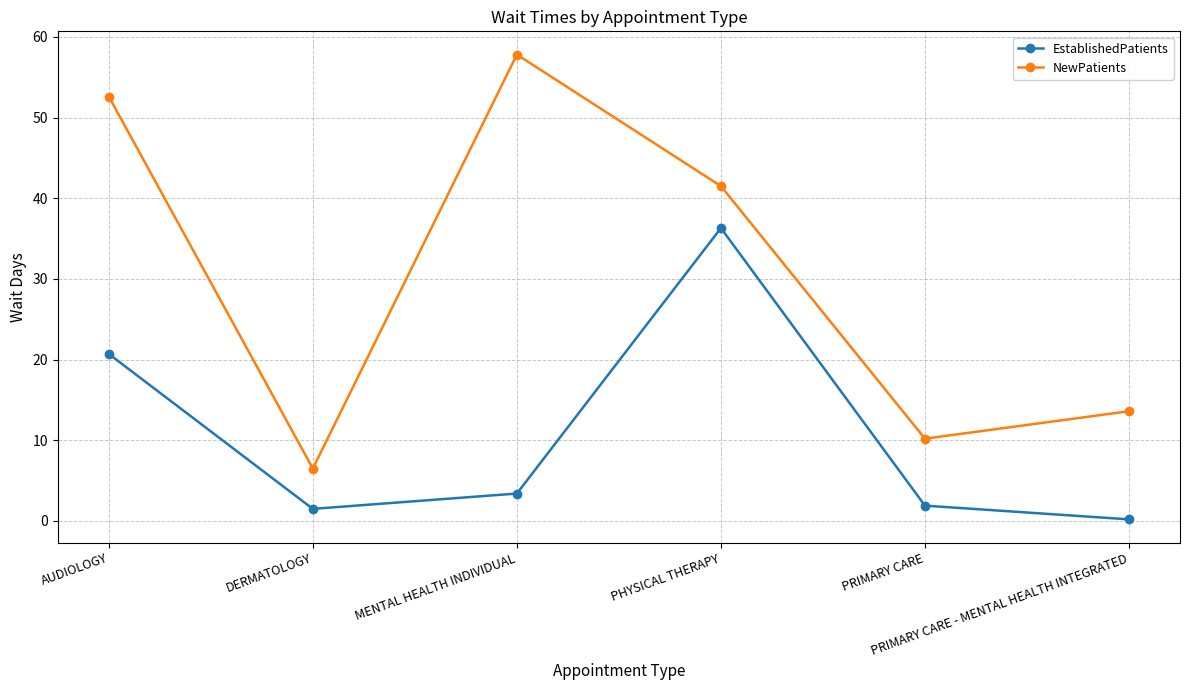

At which category does the chart reach its minimum across all series?

PRIMARY CARE - MENTAL HEALTH INTEGRATED